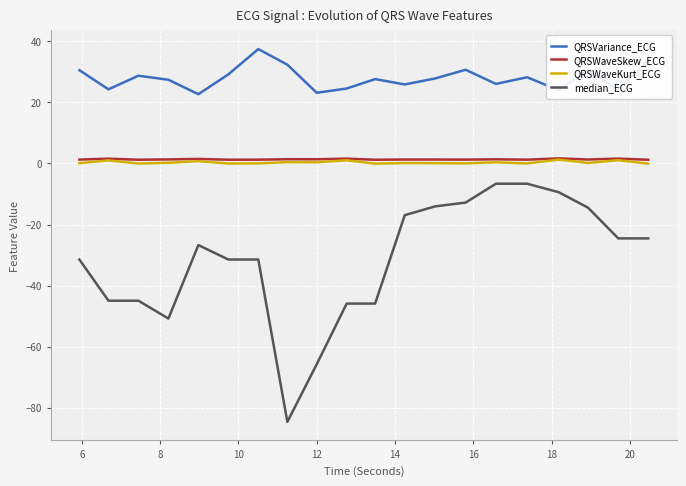

True or false: QRSWaveKurt_ECG and QRSVariance_ECG intersect in this chart.

False